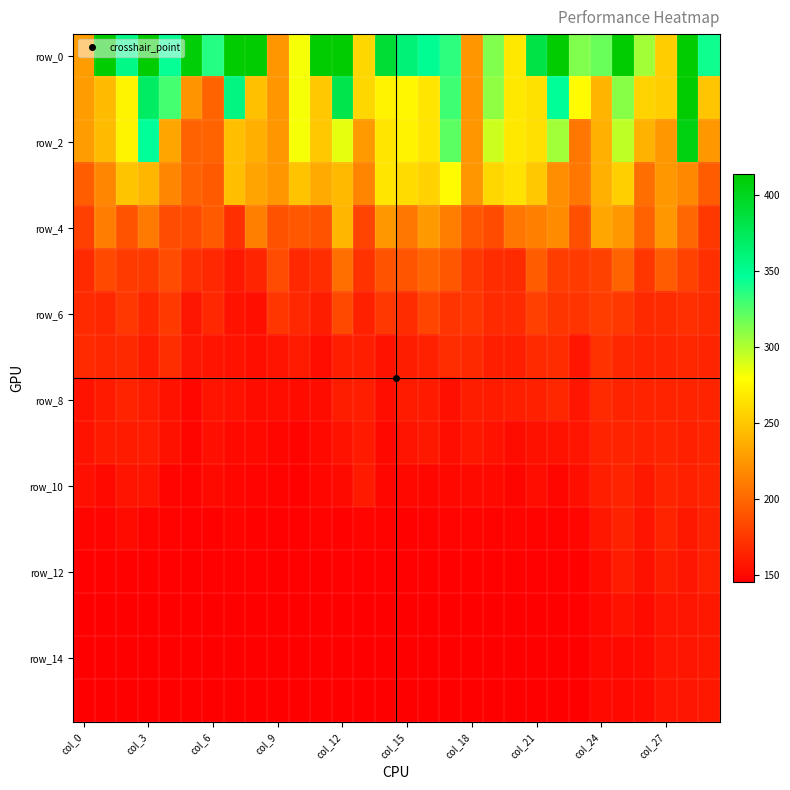

Which series has the largest total across all categories?

row_0